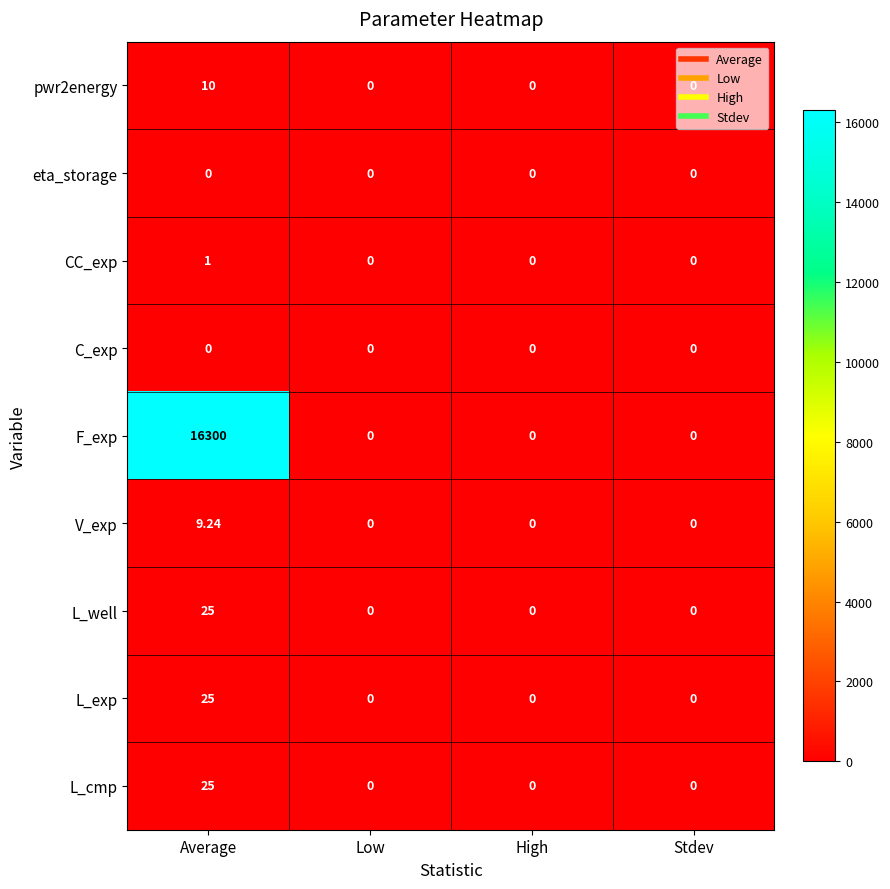

Between Average and Stdev, which series saw the biggest shift?

F_exp